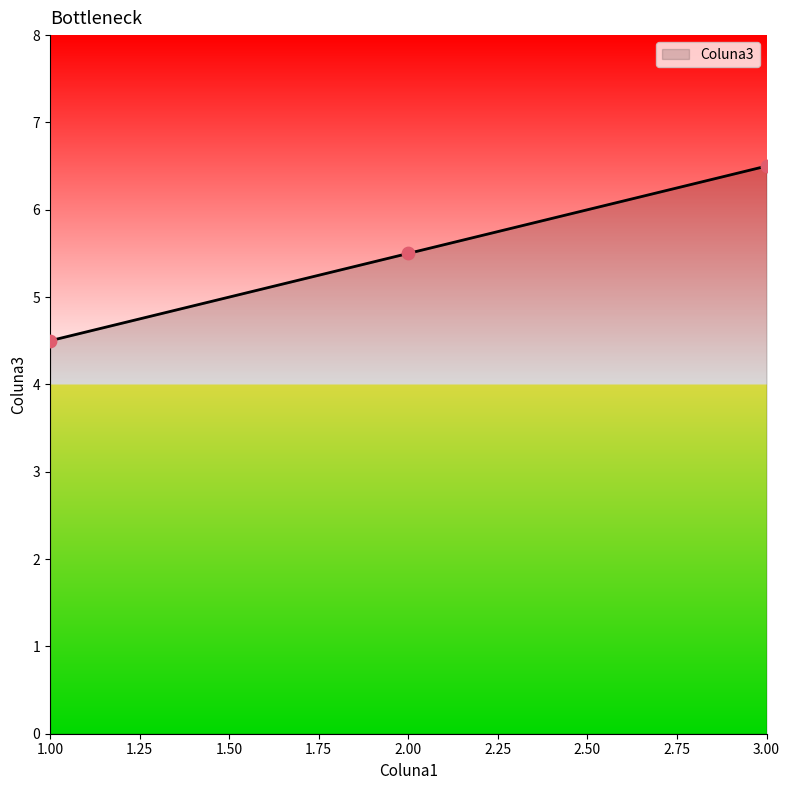

What is the change in value from 1.00 to 3.00?

+2.0